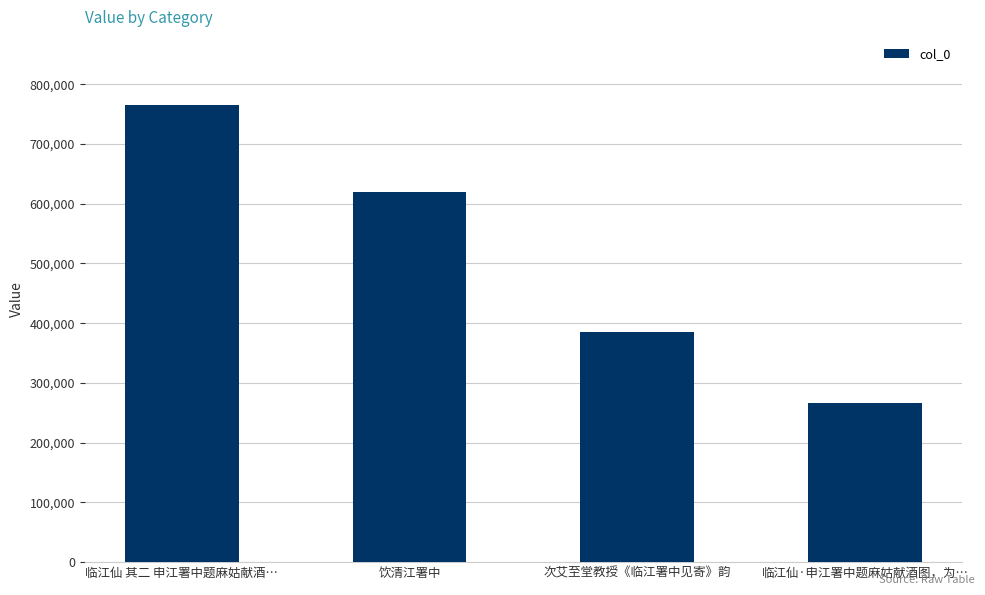

Are the bars grouped side by side (vs. stacked)?

No